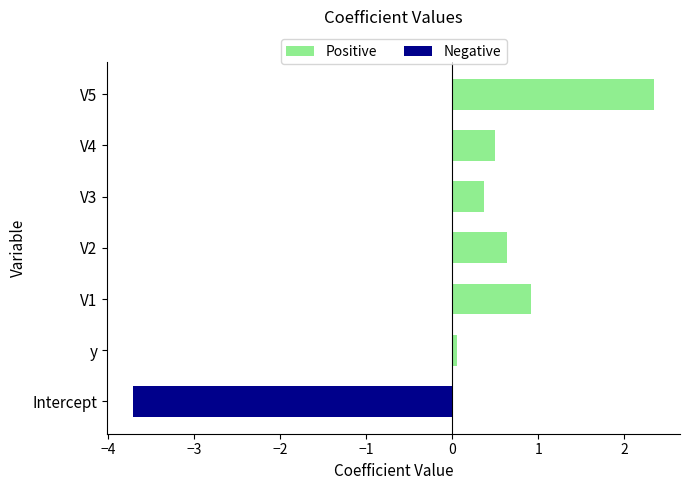

List the labels in order of value, largest first.

V5, V1, V2, V4, V3, y, Intercept